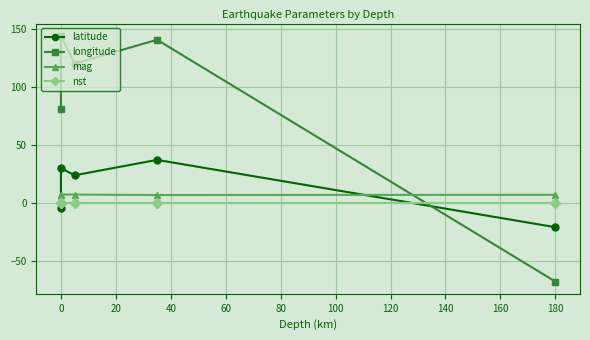

Reading left to right, extract all data points from this chart.

latitude: -4.0	30.0	23.9	37.2	-21.0
longitude: 81.0	144.5	120.5	141.1	-68.0
mag: 7.1	7.2	7.2	6.8	7.0
nst: 0.0	0.0	0.0	0.0	0.0